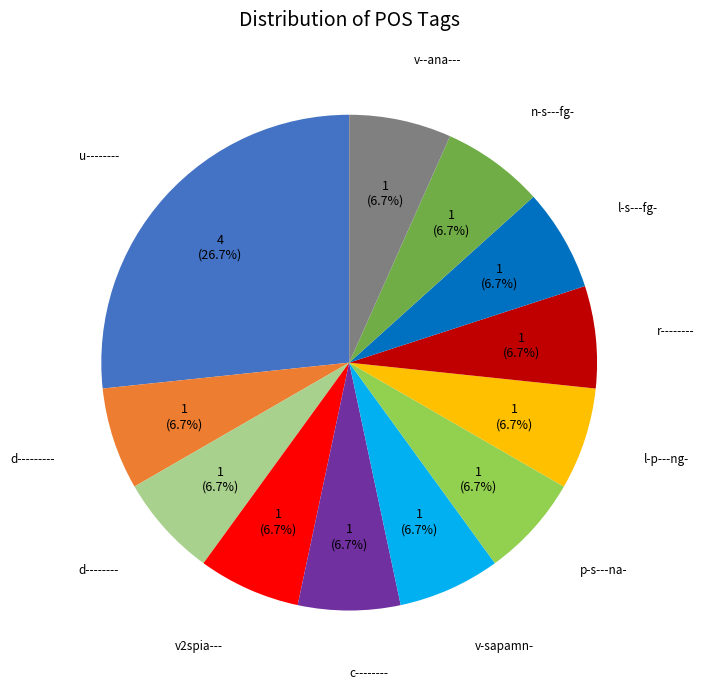

How many slices are in this pie chart?

12